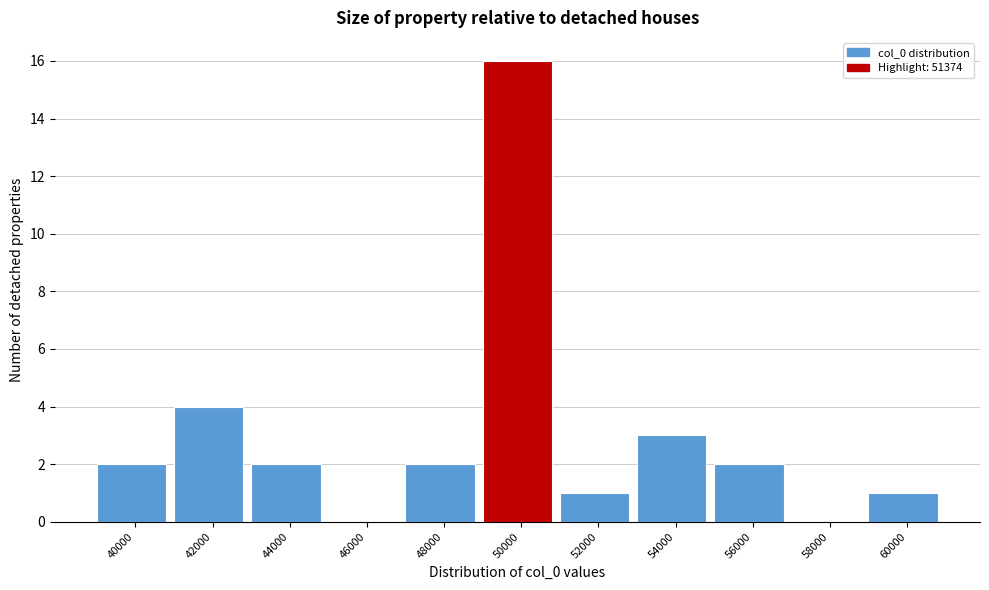

Reading left to right, transcribe all the data shown in this chart.

40000=2	42000=4	44000=2	46000=0	48000=2	50000=16	52000=1	54000=3	56000=2	58000=0	60000=1